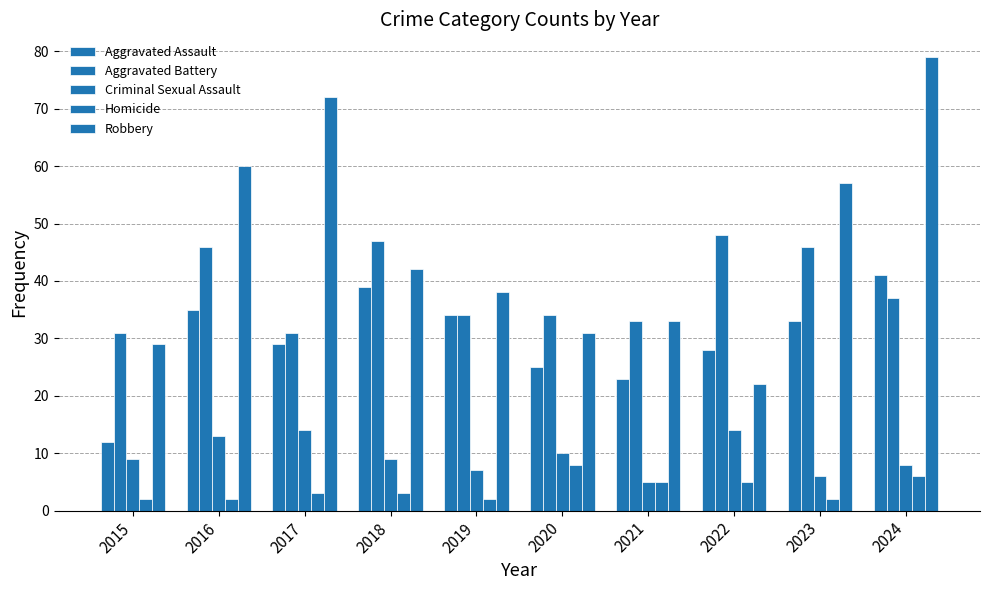

True or false: Homicide has a value of 2 at 2015.

True